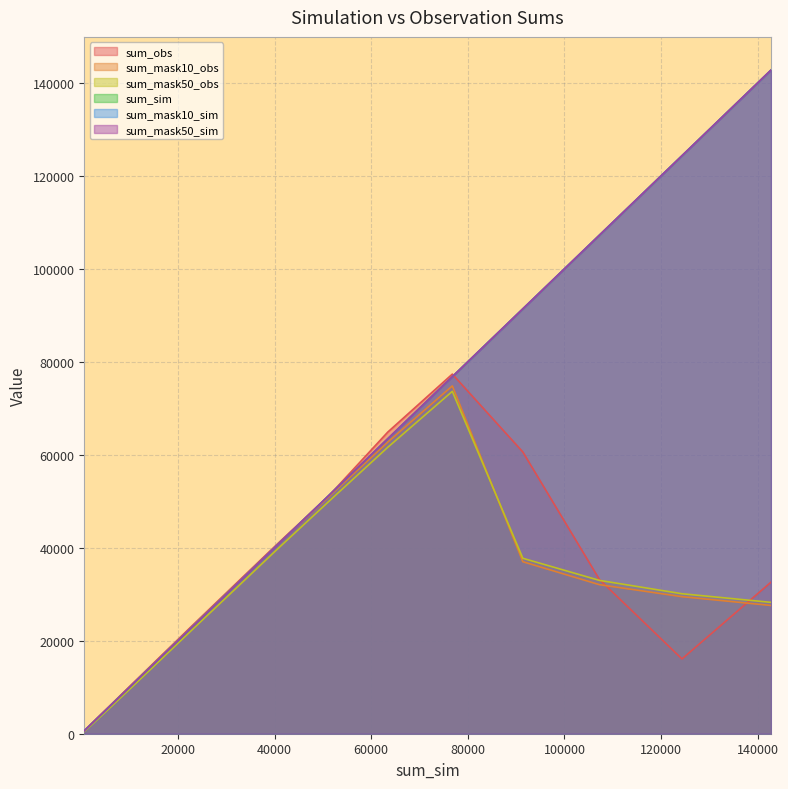

Does the chart display data point markers on the line(s)?

No